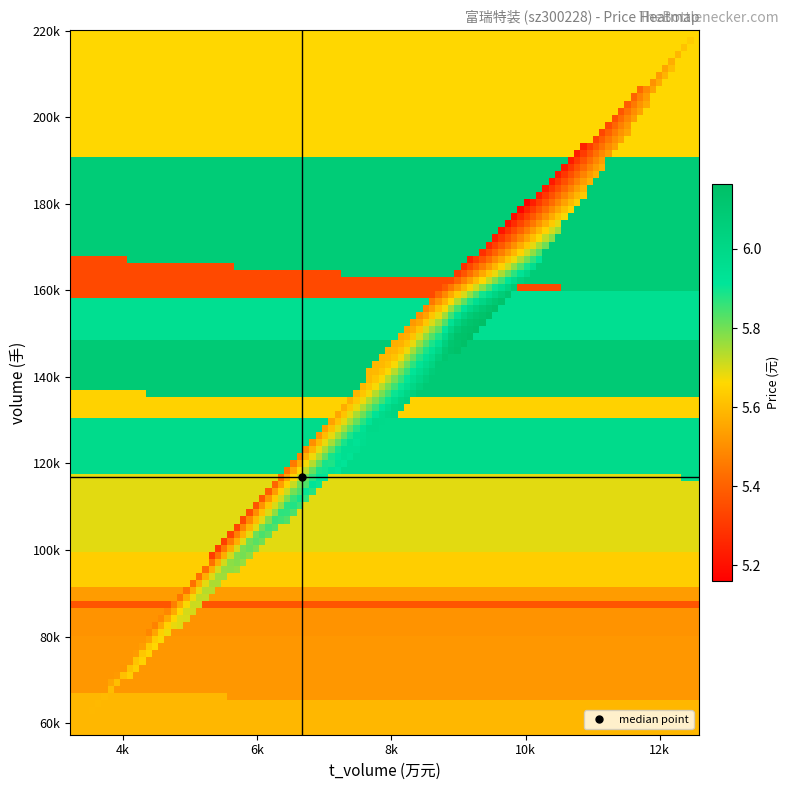

Which series has the largest total across all categories?

volume